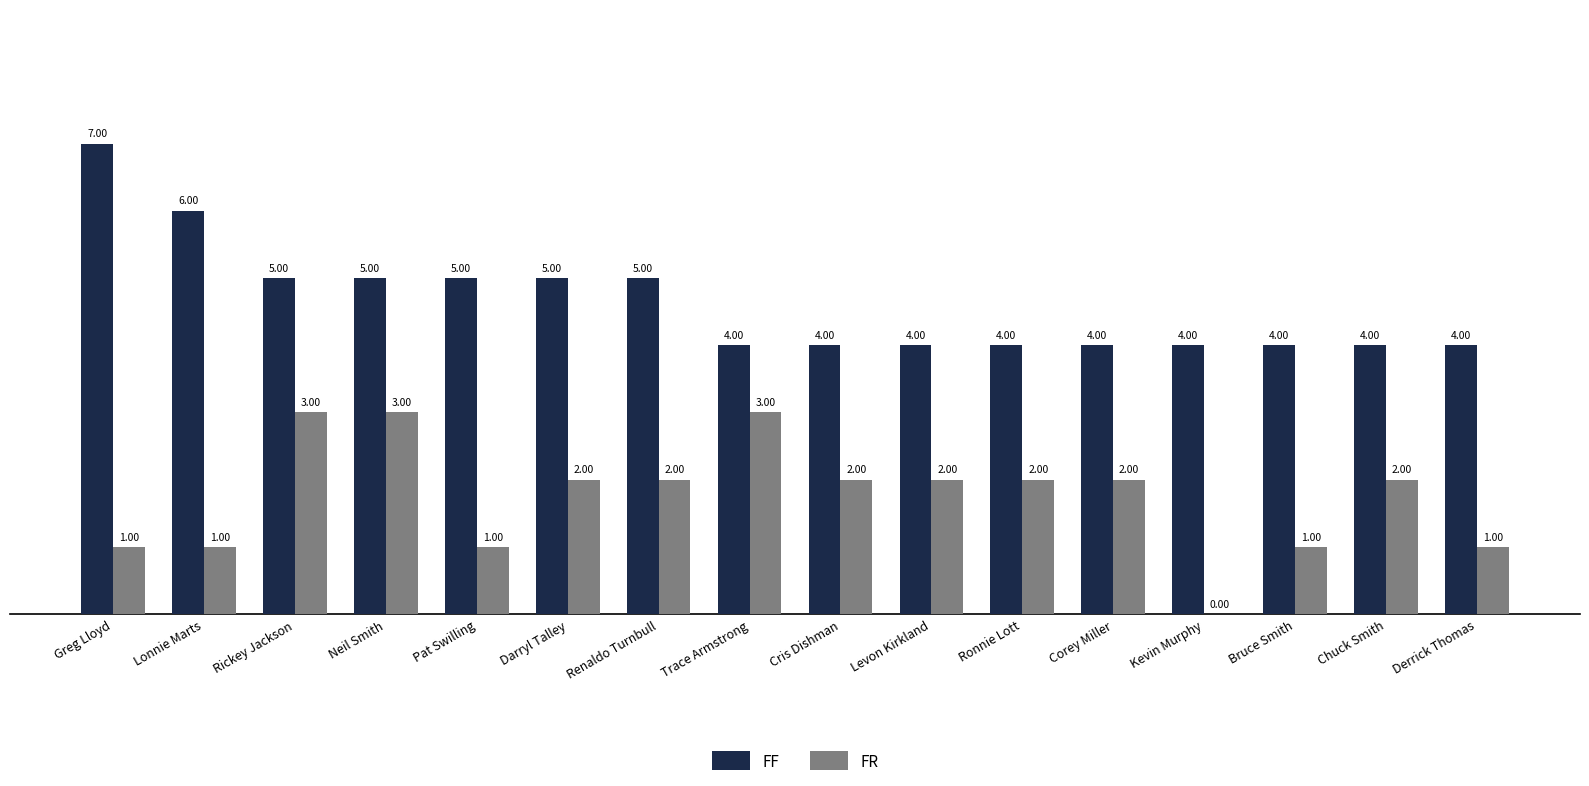

Between Lonnie Marts and Chuck Smith, which series saw the biggest shift?

FF